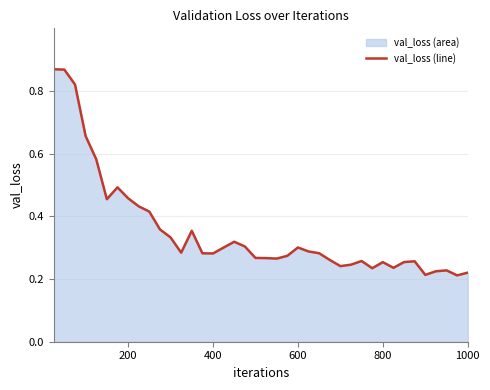

How many lines are shown in the chart?

1